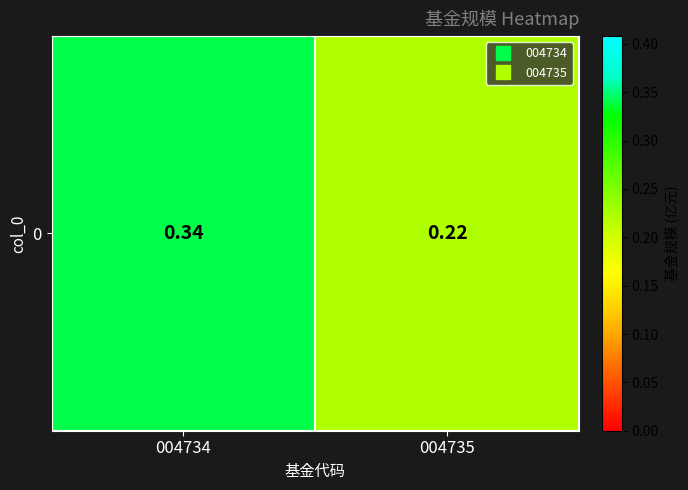

How many values are between 0 and 1?

2